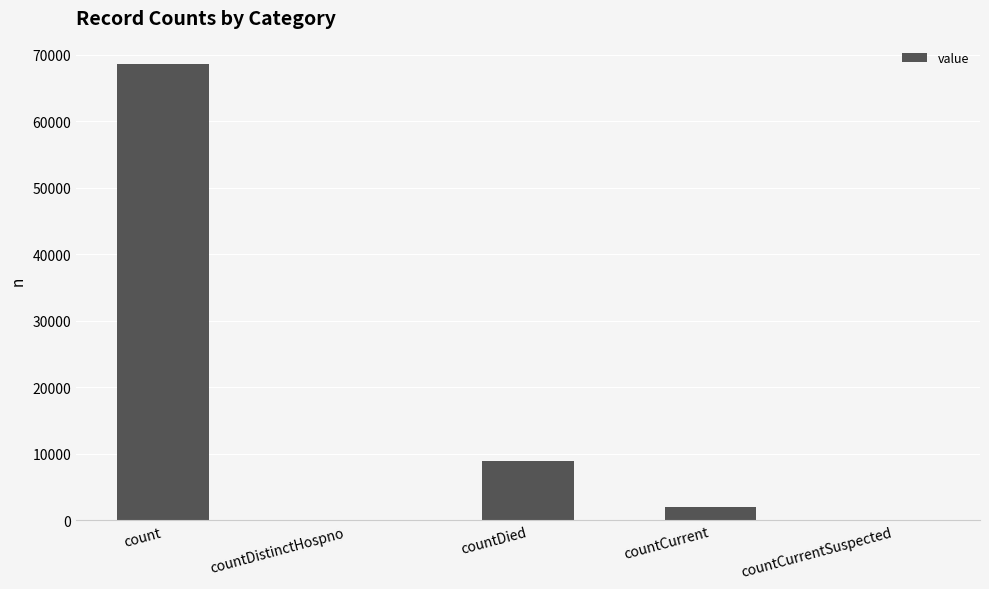

What is the greatest value displayed?

68706